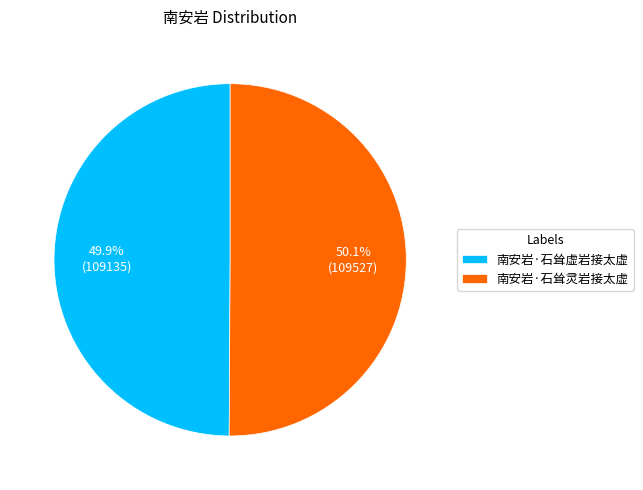

Is the sum of 南安岩·石耸灵岩接太虚 and 南安岩·石耸虚岩接太虚 greater than half?

Yes